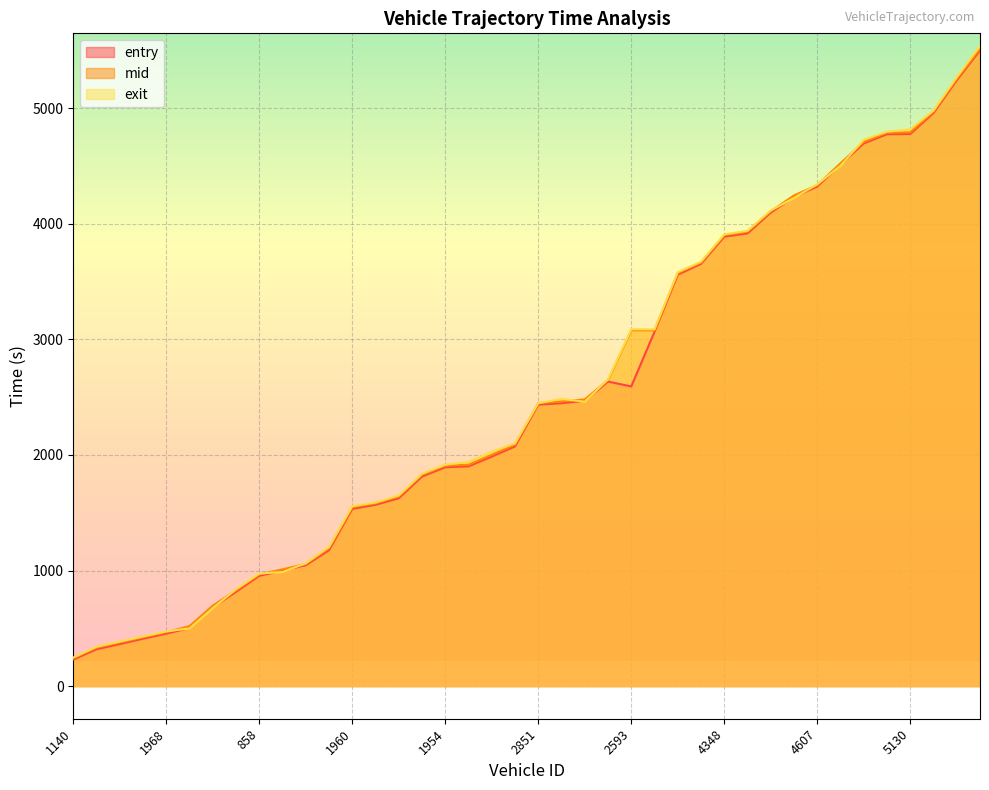

Reading left to right, extract all data points from this chart.

entry: 1140=229.8	357=318.6	1130=363.7	1131=410.1	1968=453.8	1117=502.4	1123=682.0	346=815.6	858=954.2	863=999.5	1143=1046.2	1961=1175.9	1960=1534.1	1977=1568.8	876=1625.6	597=1813.9	1954=1893.8	615=1901.8	1955=1986.2	3116=2073.9	2851=2435.8	3962=2448.0	2595=2469.1	3966=2635.2	2593=2593.1	3117=3066.1	2853=3560.5	5971=3654.1	4348=3889.7	5126=3917.8	5976=4098.0	5119=4233.4	4607=4323.5	5969=4513.5	4341=4696.6	5979=4775.7	5130=4777.7	5146=4960.4	5959=5243.2	7151=5501.7
mid: 1140=241.2	357=332.3	1130=377.0	1131=422.2	1968=465.6	1117=519.2	1123=696.3	346=829.2	858=966.5	863=1010.3	1143=1056.5	1961=1193.3	1960=1548.0	1977=1581.2	876=1640.5	597=1828.3	1954=1907.4	615=1915.3	1955=2001.4	3116=2090.4	2851=2448.4	3962=2463.1	2595=2481.3	3966=2647.2	2593=3079.4	3117=3079.4	2853=3574.1	5971=3665.4	4348=3901.6	5126=3932.0	5976=4110.0	5119=4246.3	4607=4335.1	5969=4525.2	4341=4709.3	5979=4789.1	5130=4792.0	5146=4972.4	5959=5256.1	7151=5514.4
exit: 1140=247.4	357=340.1	1130=385.2	1131=429.0	1968=473.2	1117=499.1	1123=674.6	346=837.8	858=973.6	863=987.6	1143=1062.4	1961=1203.7	1960=1556.7	1977=1588.3	876=1649.6	597=1837.0	1954=1916.0	615=1940.7	1955=2027.8	3116=2100.8	2851=2448.2	3962=2485.3	2595=2461.2	3966=2654.7	2593=3087.9	3117=3087.9	2853=3581.8	5971=3672.0	4348=3909.5	5126=3940.0	5976=4116.3	5119=4224.4	4607=4342.4	5969=4502.9	4341=4728.1	5979=4797.7	5130=4818.1	5146=4980.4	5959=5268.2	7151=5538.2